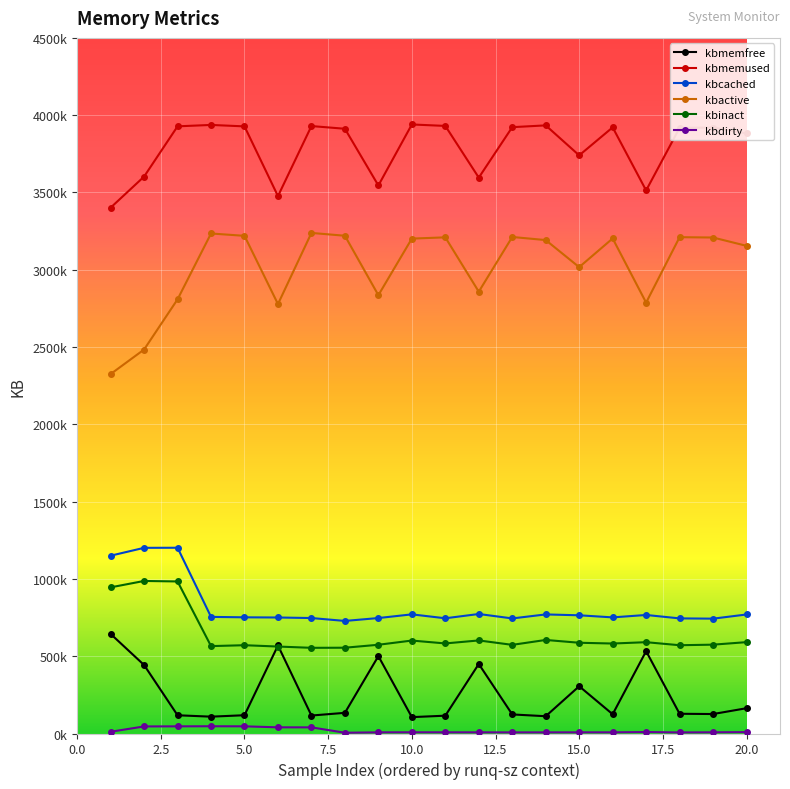

Reading left to right, list all the values displayed in this chart.

kbmemfree: 644216	443008	117960	108912	118280	569400	116224	133692	500664	105904	115288	449796	123372	111808	305760	124632	532588	127632	125920	163584
kbmemused: 3401600	3602808	3927856	3936904	3927536	3476416	3929592	3912124	3545152	3939912	3930528	3596020	3922444	3934008	3740056	3921184	3513228	3918184	3919896	3882232
kbcached: 1150280	1201136	1201668	754356	751612	750464	746940	728192	746888	770700	745404	773024	744444	770304	764680	751172	766748	744676	742940	769932
kbactive: 2325228	2484028	2808716	3234612	3219468	2777992	3238256	3220032	2835504	3201520	3209720	2858096	3212052	3192044	3016936	3202552	2787460	3210720	3208580	3154724
kbinact: 945456	986808	983596	565388	571144	562544	554264	554952	574052	601280	582632	602048	573448	605156	587060	582044	590724	571076	574704	590988
kbdirty: 11292	45696	46308	46884	46396	39920	39696	4928	7548	7828	7688	7564	7248	7380	7584	7576	9464	6944	7748	8992